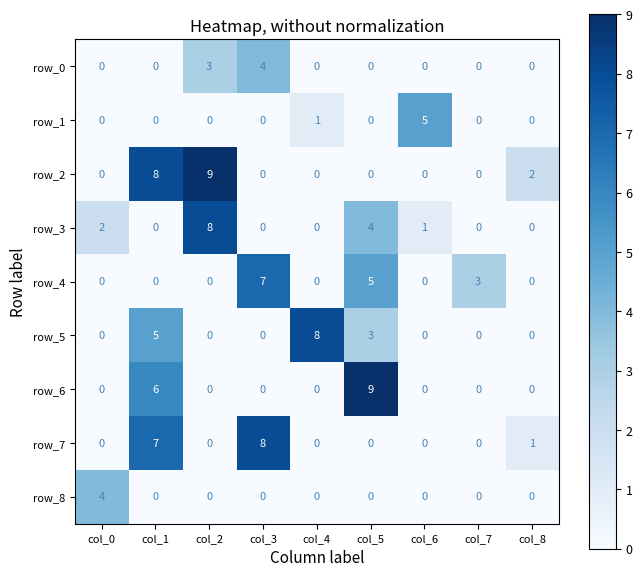

Reading left to right, list all the values displayed in this chart.

row_0: col_0=0	col_1=0	col_2=3	col_3=4	col_4=0	col_5=0	col_6=0	col_7=0	col_8=0
row_1: col_0=0	col_1=0	col_2=0	col_3=0	col_4=1	col_5=0	col_6=5	col_7=0	col_8=0
row_2: col_0=0	col_1=8	col_2=9	col_3=0	col_4=0	col_5=0	col_6=0	col_7=0	col_8=2
row_3: col_0=2	col_1=0	col_2=8	col_3=0	col_4=0	col_5=4	col_6=1	col_7=0	col_8=0
row_4: col_0=0	col_1=0	col_2=0	col_3=7	col_4=0	col_5=5	col_6=0	col_7=3	col_8=0
row_5: col_0=0	col_1=5	col_2=0	col_3=0	col_4=8	col_5=3	col_6=0	col_7=0	col_8=0
row_6: col_0=0	col_1=6	col_2=0	col_3=0	col_4=0	col_5=9	col_6=0	col_7=0	col_8=0
row_7: col_0=0	col_1=7	col_2=0	col_3=8	col_4=0	col_5=0	col_6=0	col_7=0	col_8=1
row_8: col_0=4	col_1=0	col_2=0	col_3=0	col_4=0	col_5=0	col_6=0	col_7=0	col_8=0